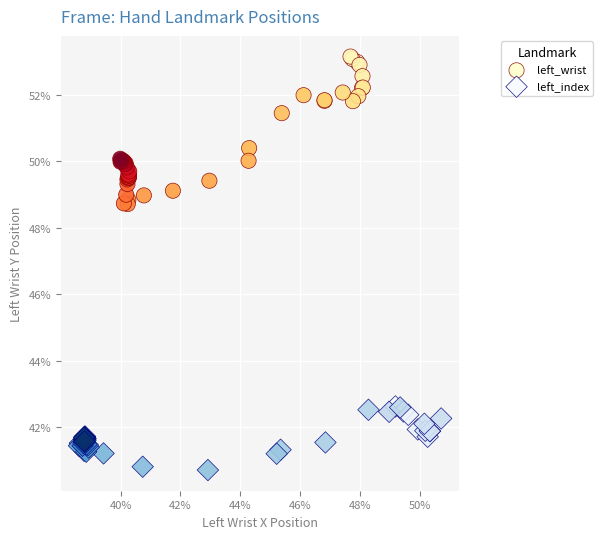

Which series contains the lowest Y value?

left_index